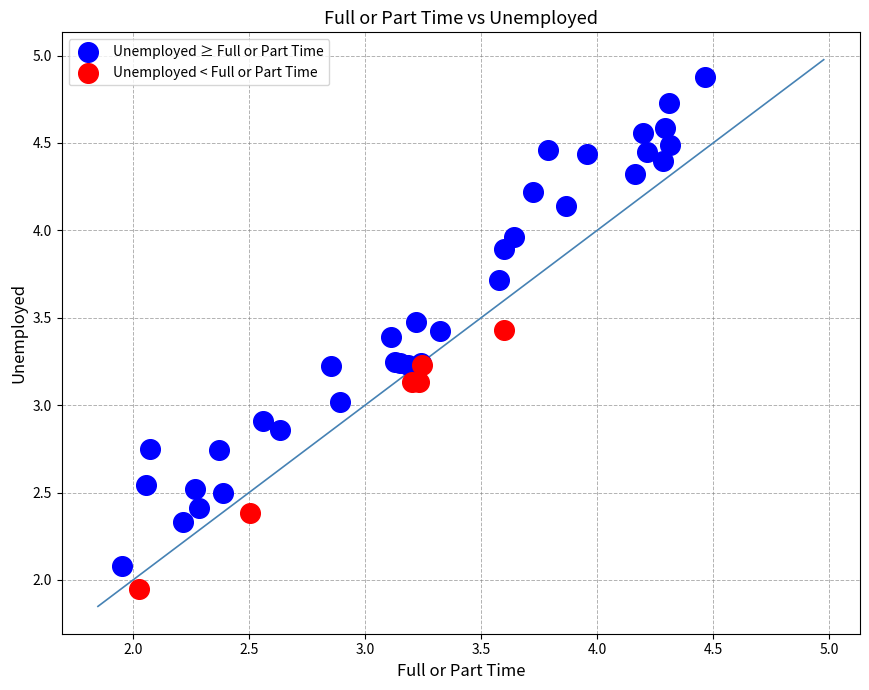

Which series has the largest Y range (max minus min)?

Unemployed ≥ Full or Part Time